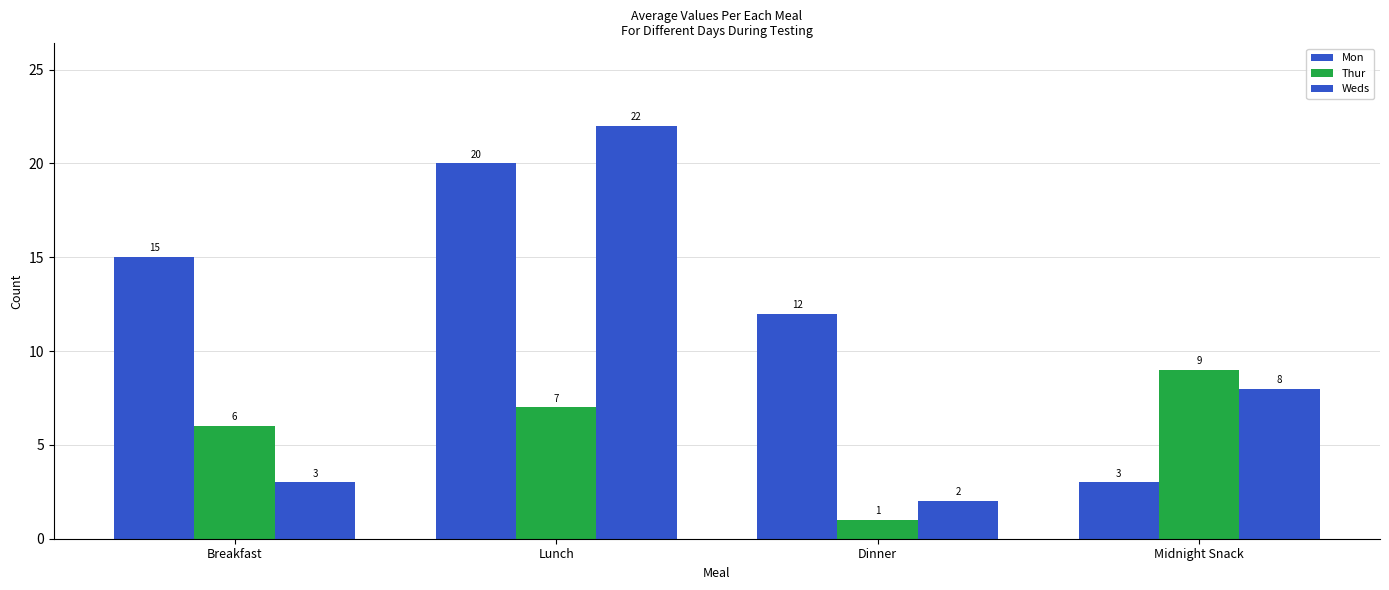

How many bars are there in each group?

3